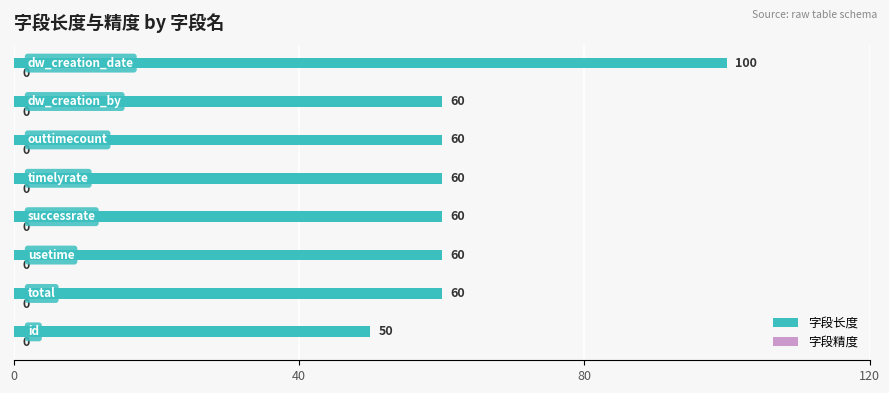

What is the difference between the maximum and minimum values?

50